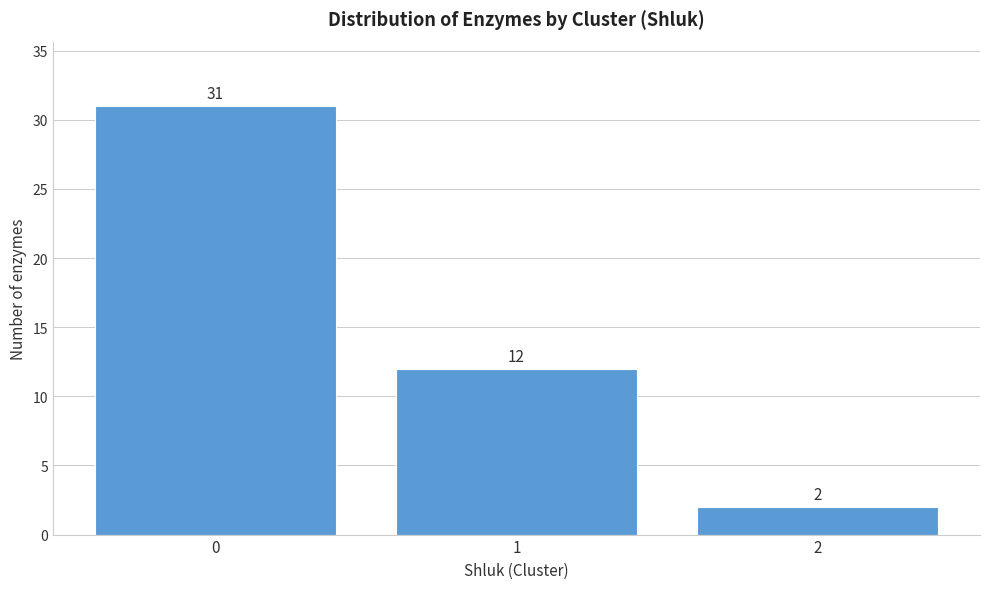

Reading right to left, what are all the values shown in this chart?

2	12	31